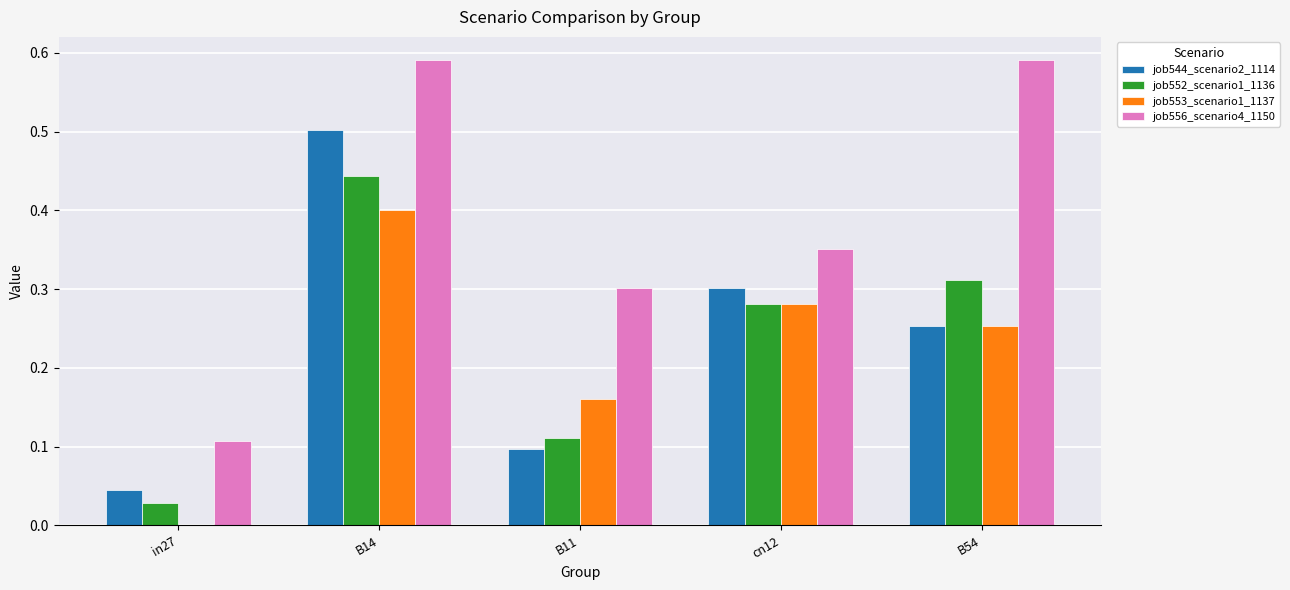

Is the value of job553_scenario1_1137 at B11 greater than the value of job552_scenario1_1136 at in27?

Yes